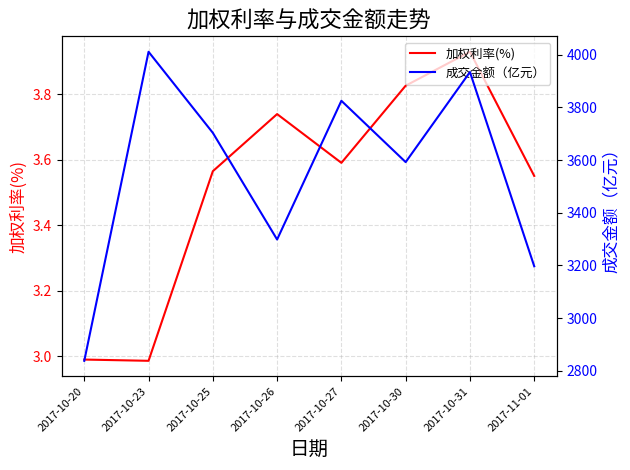

Reading left to right, transcribe all the data shown in this chart.

加权利率(%): 2017-10-20=3.0	2017-10-23=3.0	2017-10-25=3.6	2017-10-26=3.7	2017-10-27=3.6	2017-10-30=3.8	2017-10-31=3.9	2017-11-01=3.6
成交金额（亿元）: 2017-10-20=2837.4	2017-10-23=4011.4	2017-10-25=3703.5	2017-10-26=3298.2	2017-10-27=3825.2	2017-10-30=3592.3	2017-10-31=3934.5	2017-11-01=3196.6